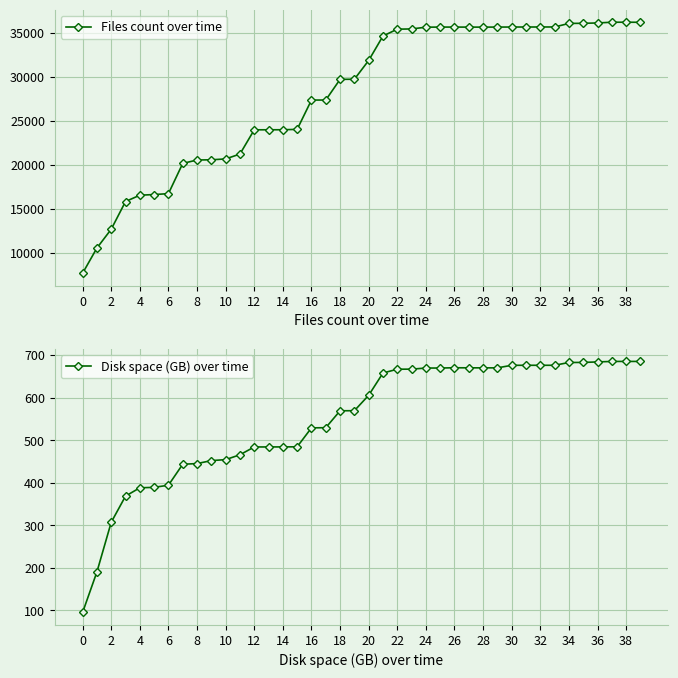

How many lines are shown in the chart?

2